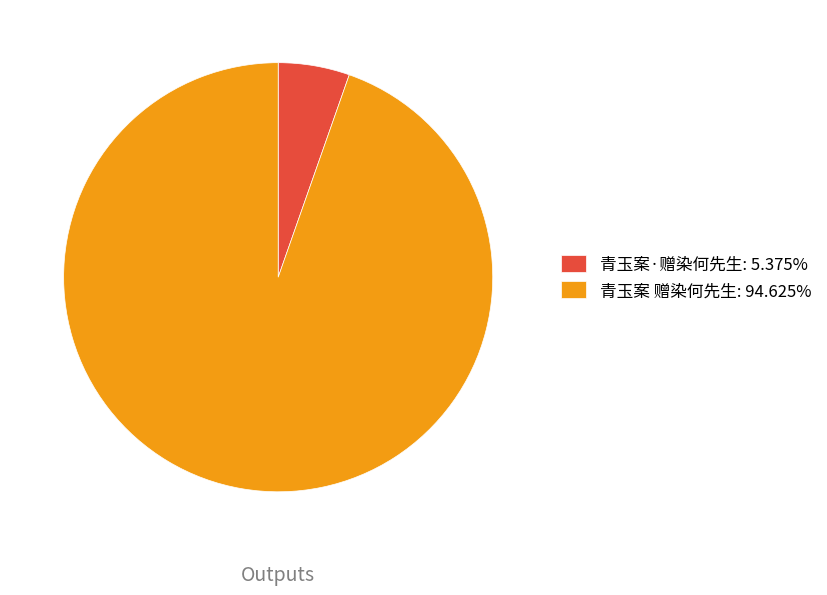

Does 青玉案·赠染何先生: 5.375% represent more than half of the total?

No